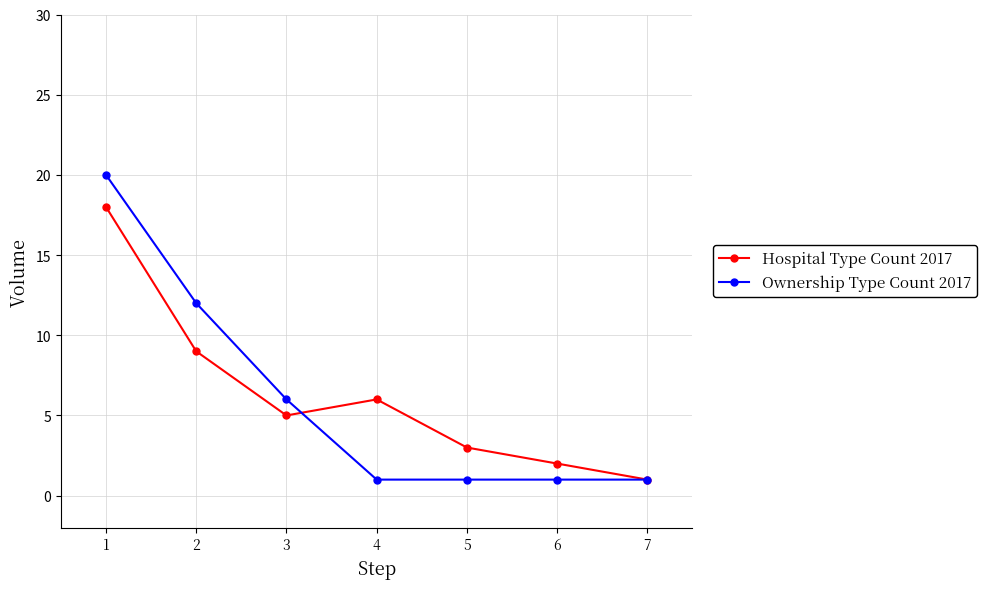

Which series has the largest range (max minus min)?

Ownership Type Count 2017